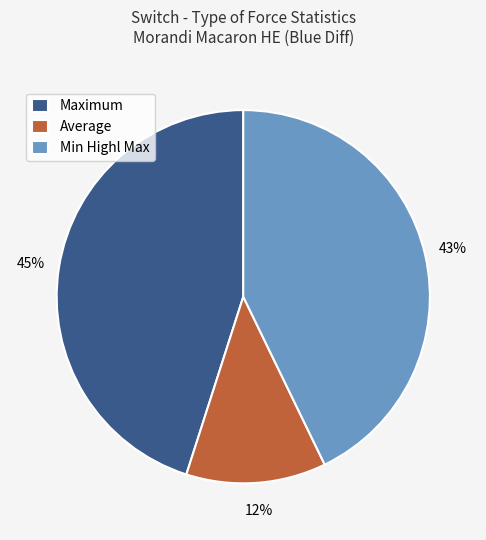

To the nearest percent, what is the average slice percentage?

33%